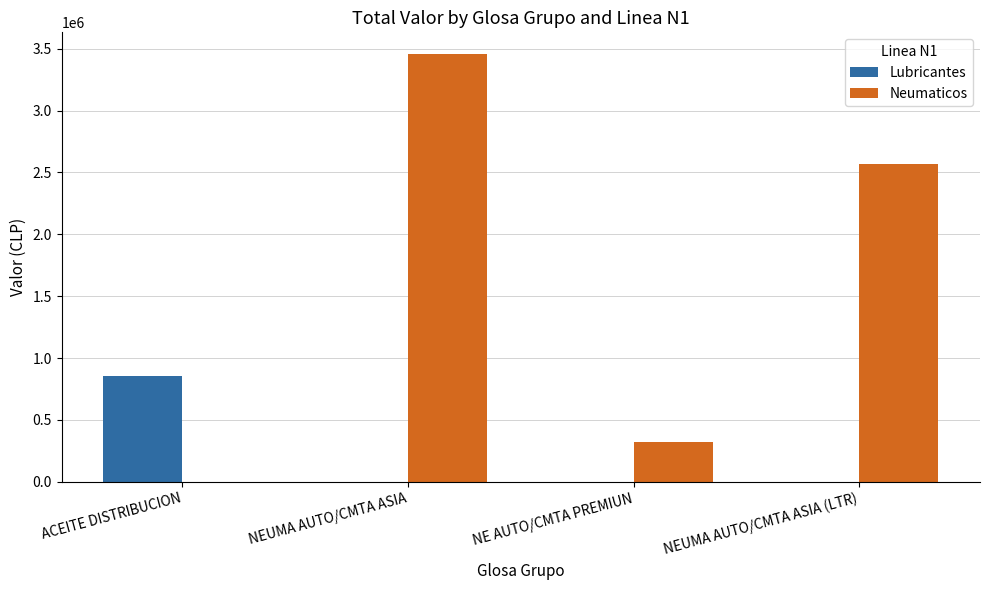

At which label is Neumaticos closest to 1729749?

NEUMA AUTO/CMTA ASIA (LTR)